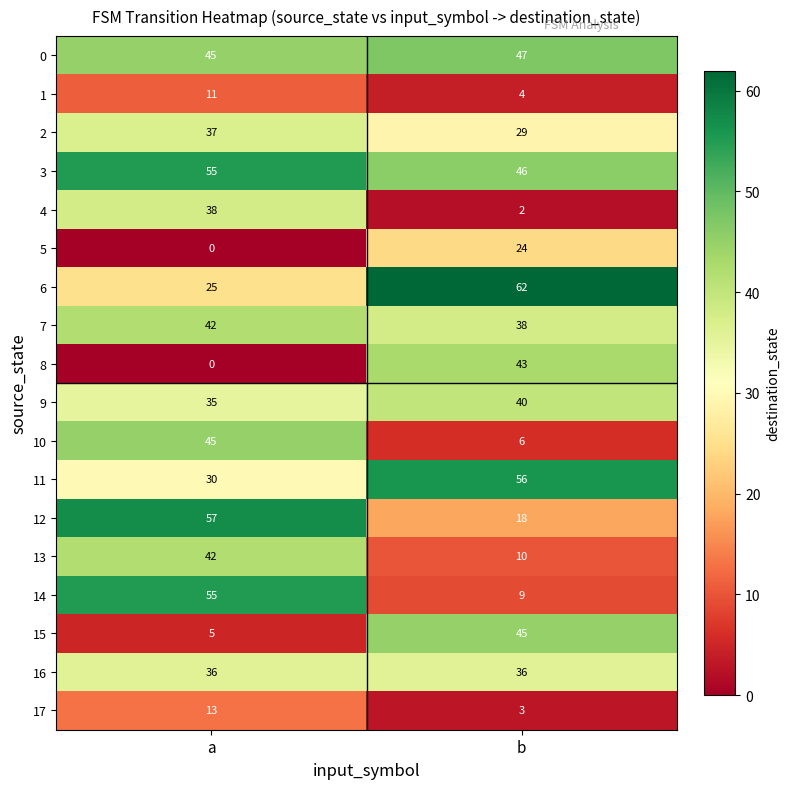

Rank the series at b from lowest to highest value.

4, 17, 1, 10, 14, 13, 12, 5, 2, 16, 7, 9, 8, 15, 3, 0, 11, 6